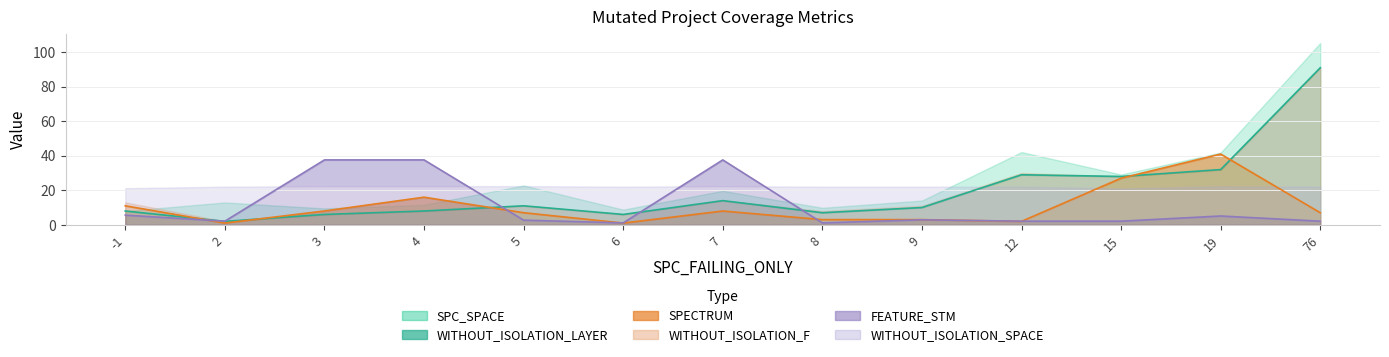

Which series has the widest spread of values?

WITHOUT_ISOLATION_LAYER